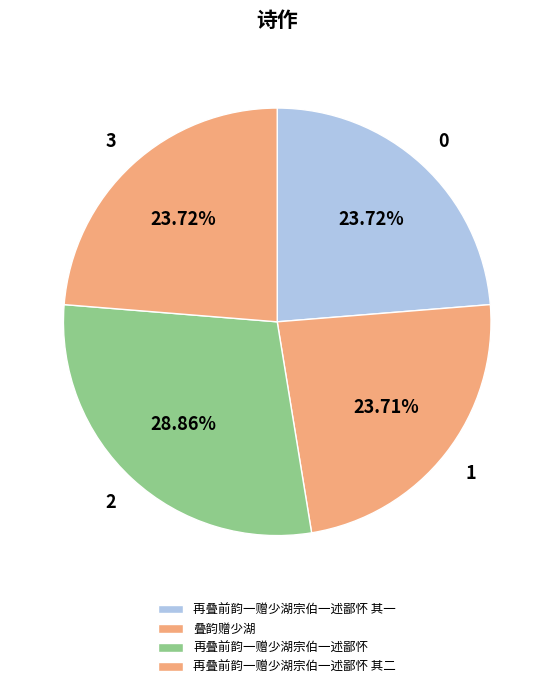

To the nearest percent, what is the combined percentage of 再叠前韵一赠少湖宗伯一述鄙怀 and 再叠前韵一赠少湖宗伯一述鄙怀 其一?

53%